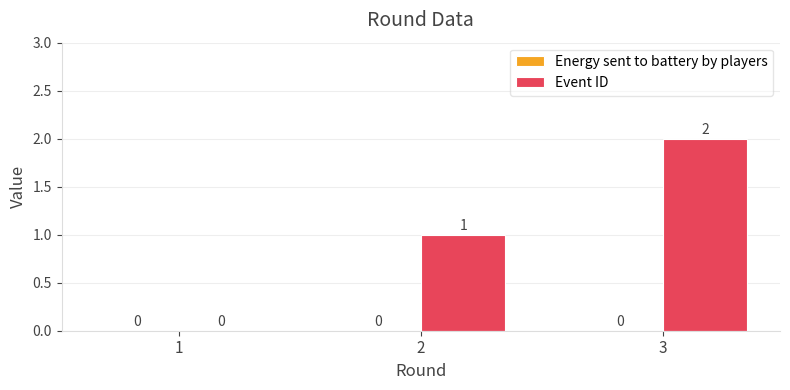

What is the change in value from 2 to 3?

+1